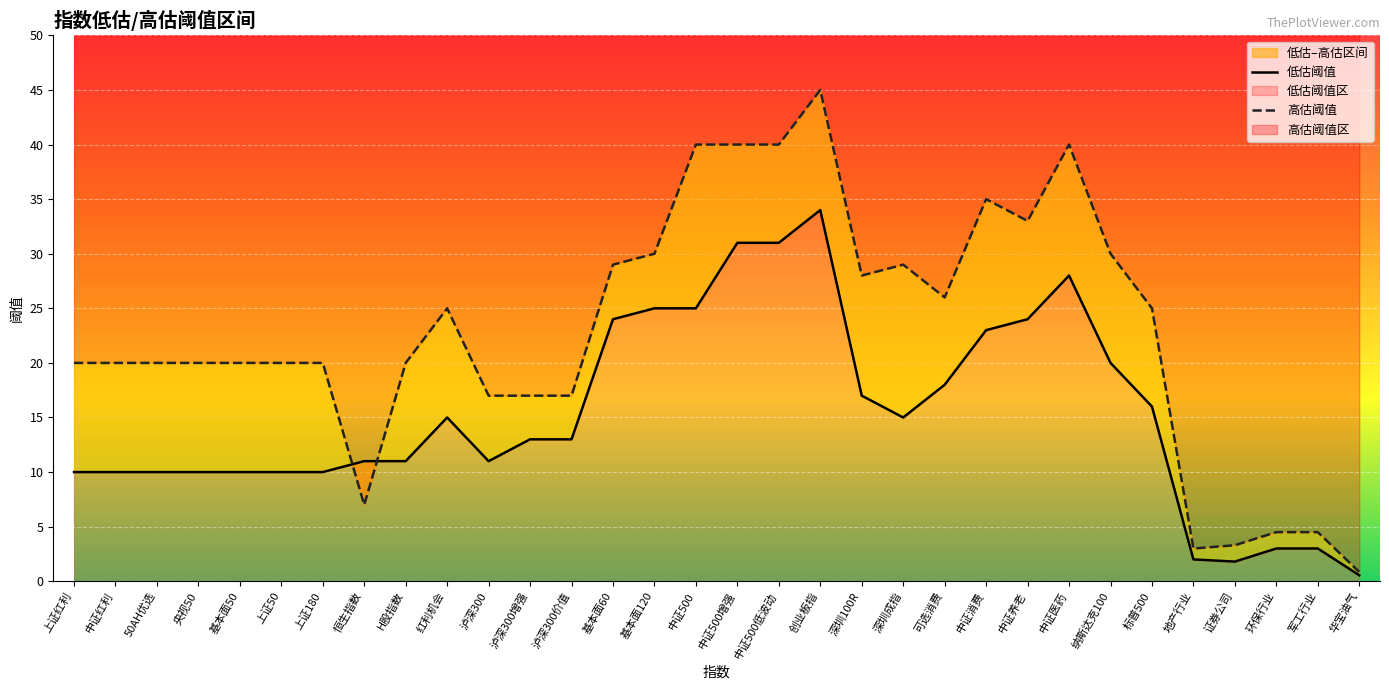

Where does the 高估阈值 series first go above 20?

红利机会